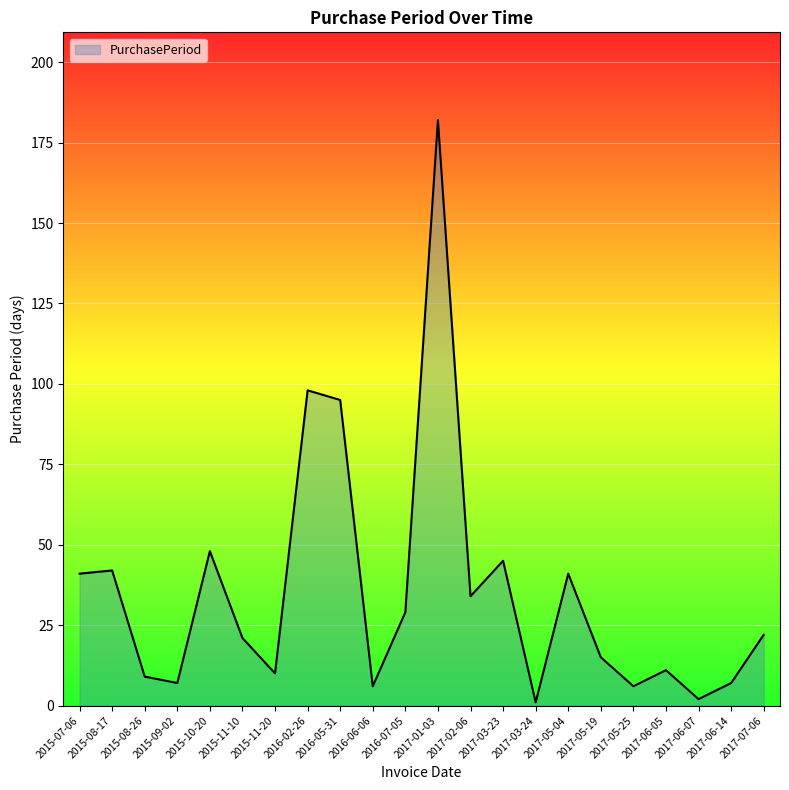

What position from the right is 2015-08-17?

21